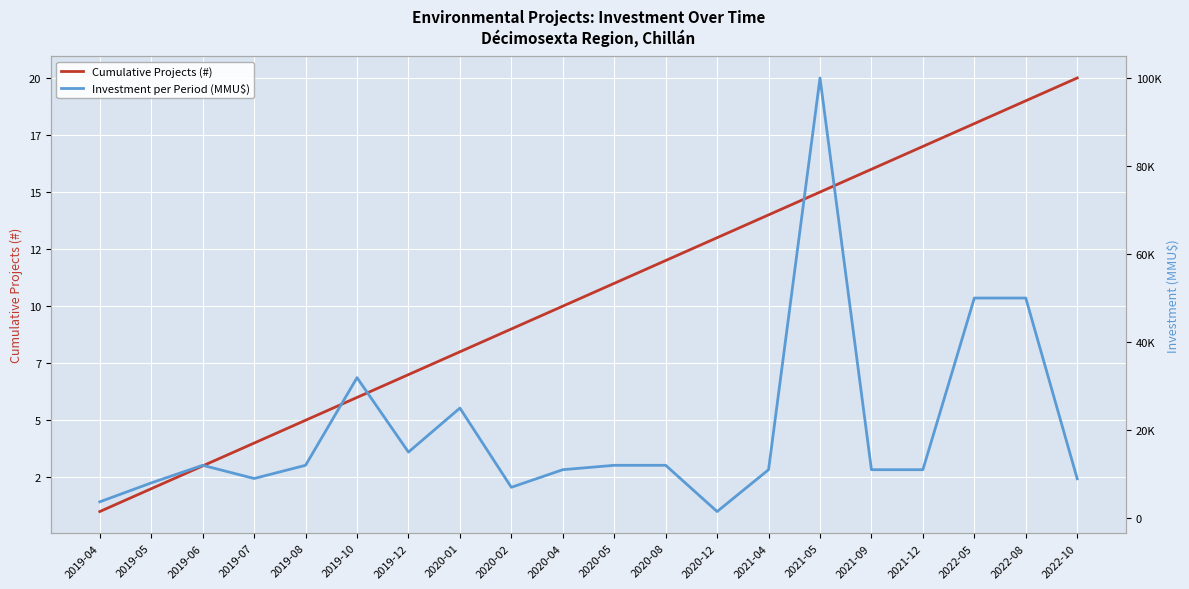

Which has a higher value, 2022-10 or 2019-06?

2022-10